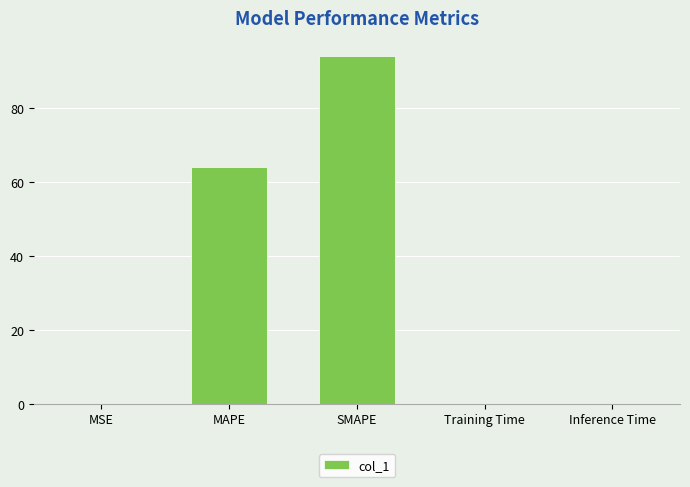

The chart shows a value of 64.0 at MAPE. True or false?

True